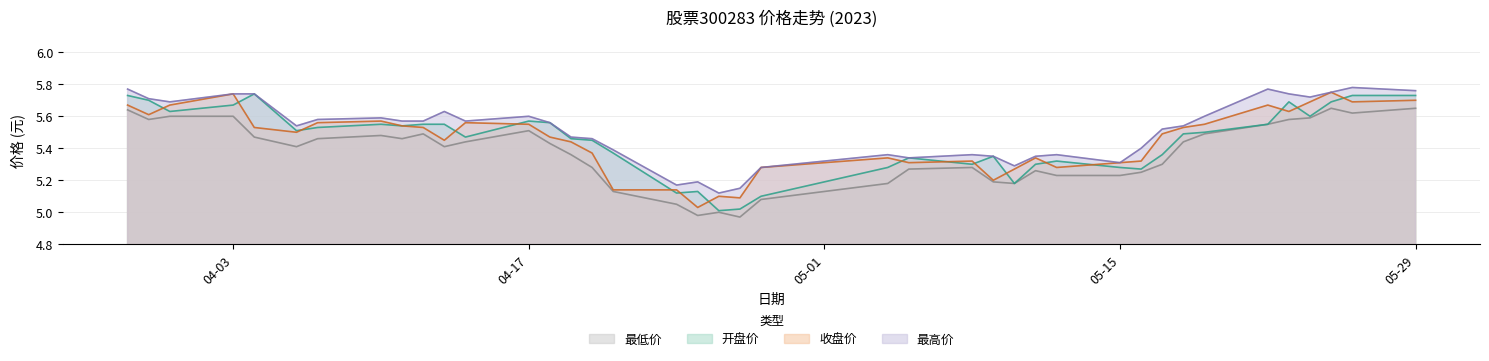

Count the 最高 values in the range 5 to 6.

40